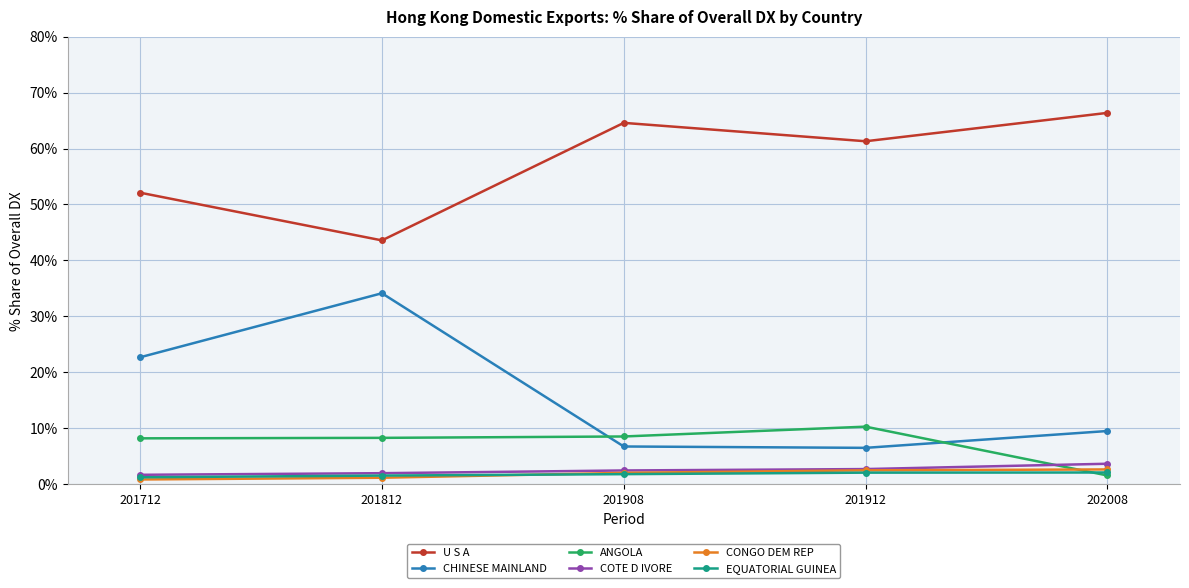

What is the value of the U S A point at the 1st from the left?

52.1